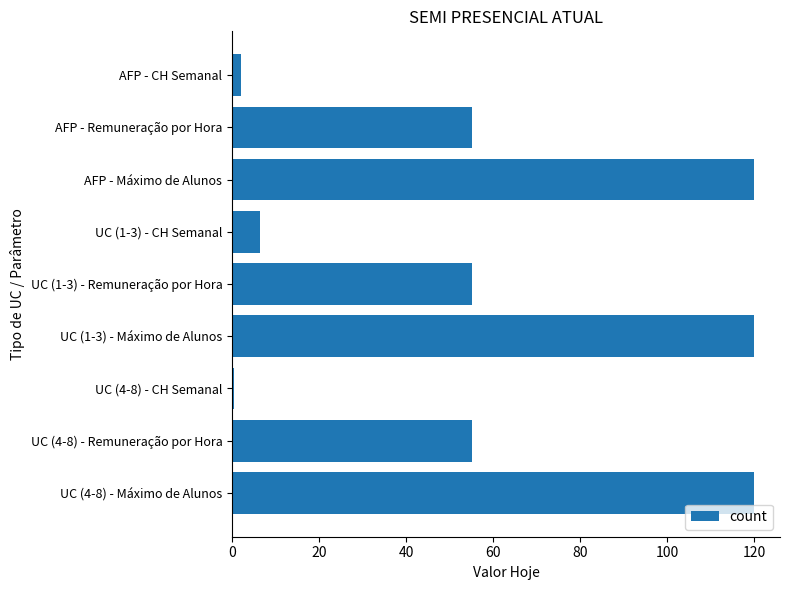

Which has a higher value, AFP - Remuneração por Hora or AFP - CH Semanal?

AFP - Remuneração por Hora